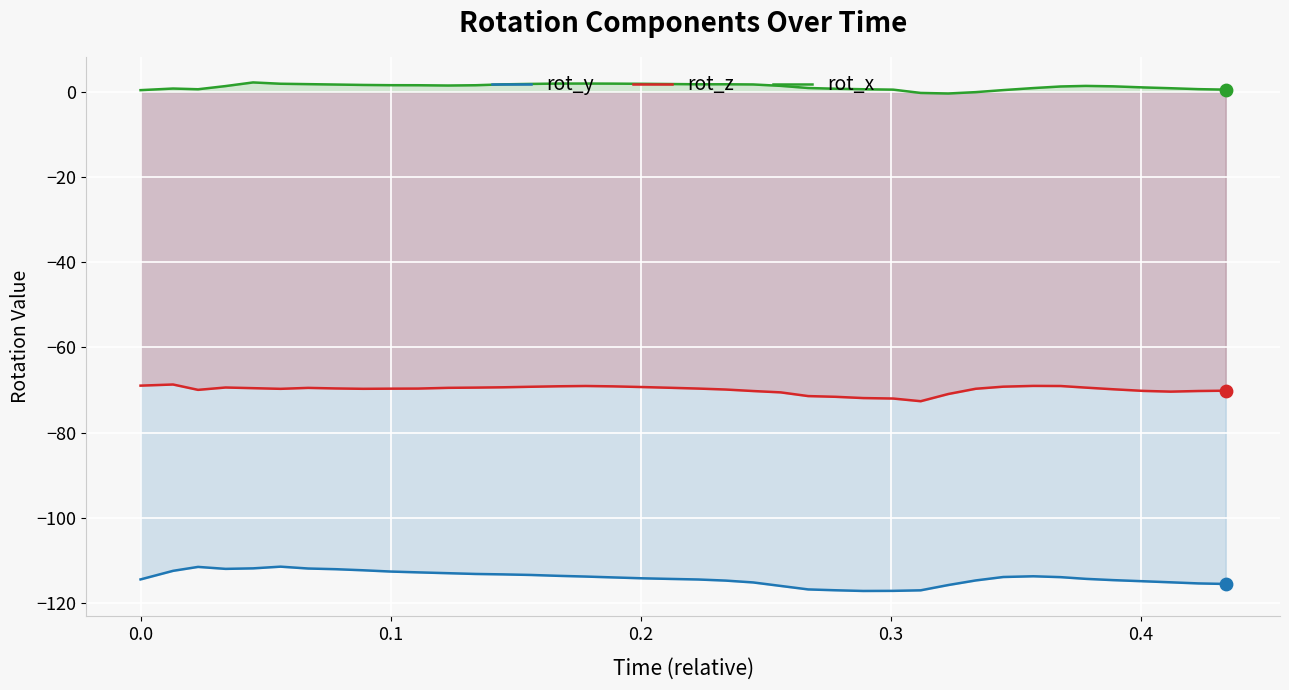

Which series has the largest total across all categories?

rot_x